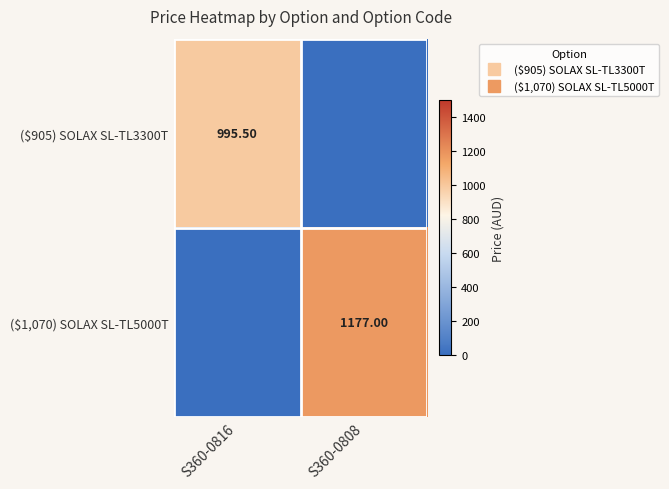

The ($905) SOLAX SL-TL3300T series shows 0.0 at S360-0808. True or false?

True